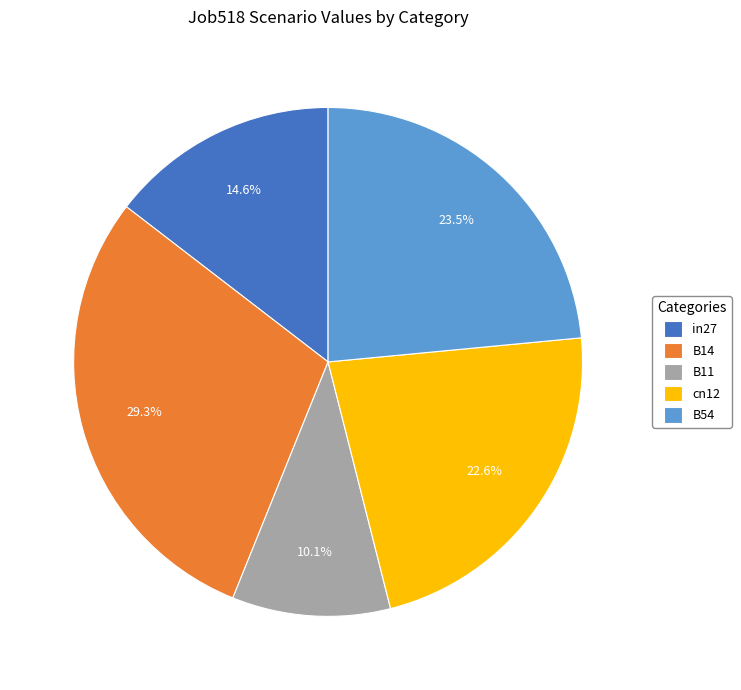

To the nearest percent, what portion does cn12 represent?

23%